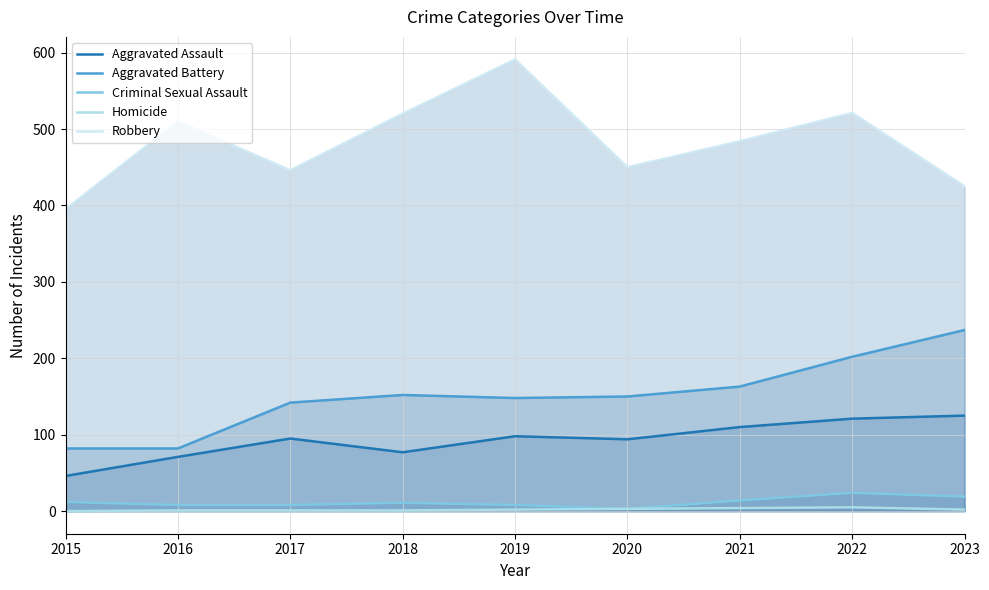

Which category has the lowest value in the Robbery series?

2015